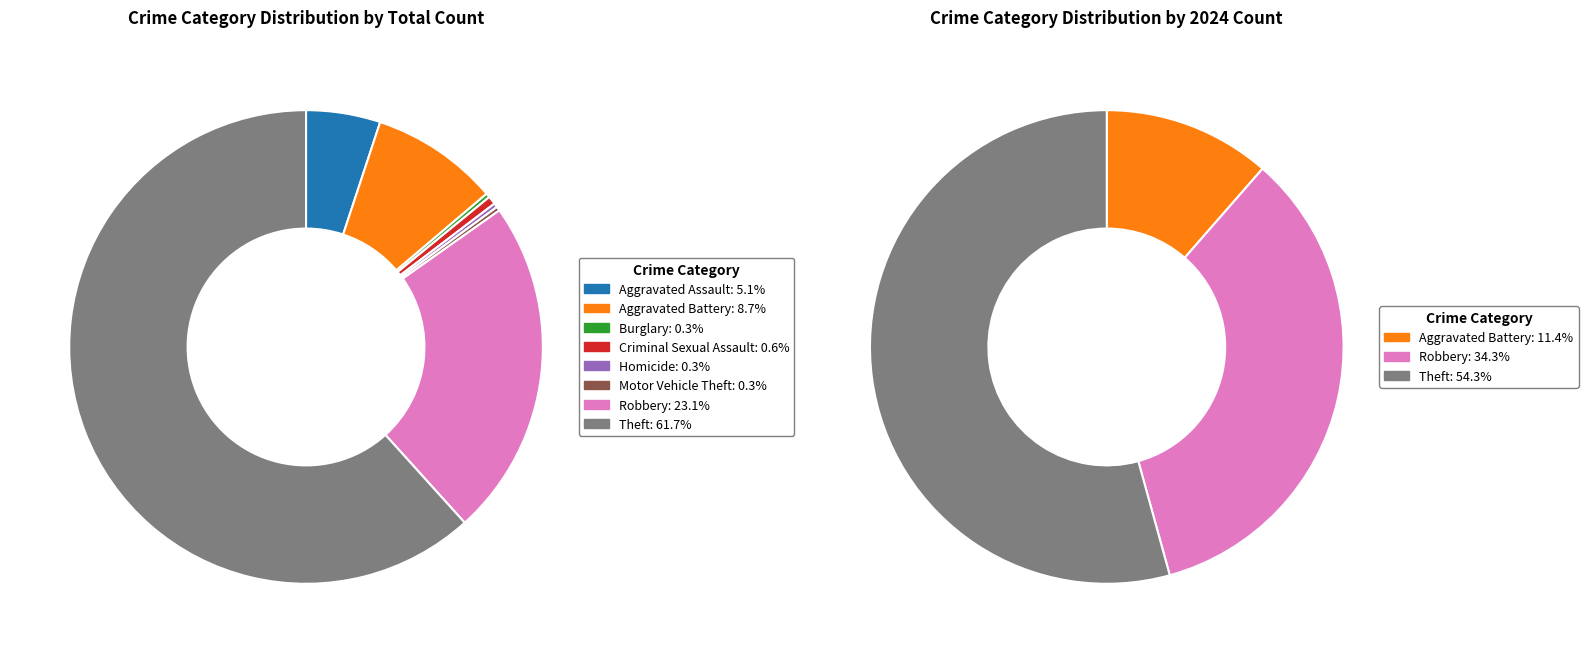

What is the difference between the highest and lowest values at 4?

1